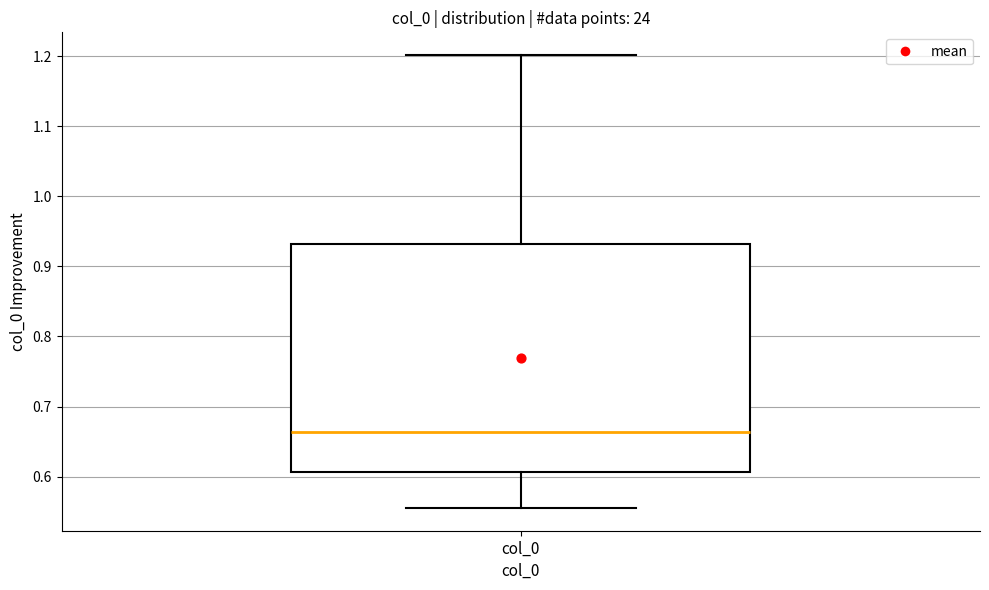

Read this box plot against the y-axis: the position of the median line, the range covered by the box, and the ends of both whiskers. The values are not printed on the chart, so give them approximately, as read against the axis.

median 0.66, box 0.61 to 0.93, whiskers 0.56 to 1.20